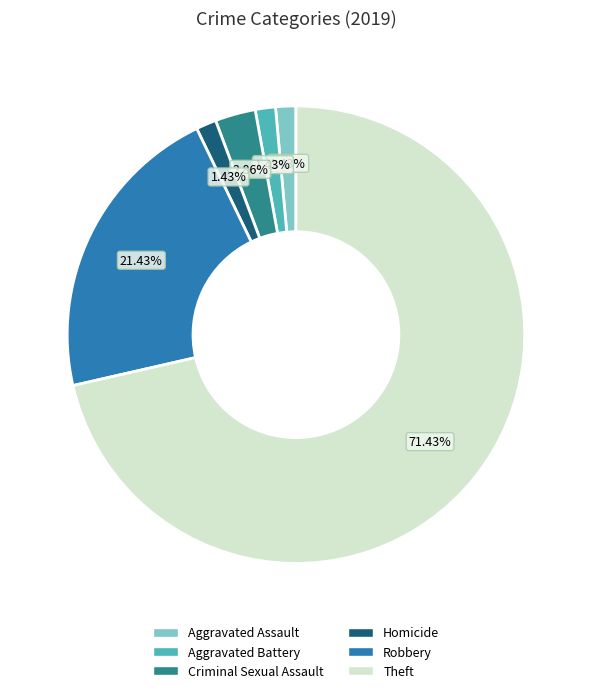

Does Homicide account for over 50% of the chart?

No